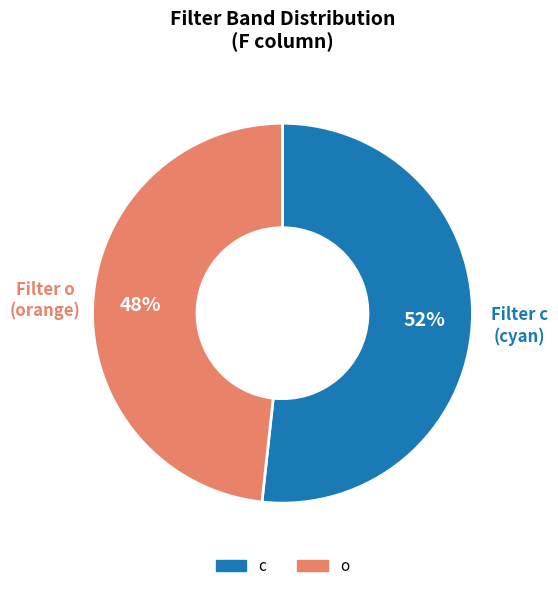

True or false: o accounts for 48% of the total.

True